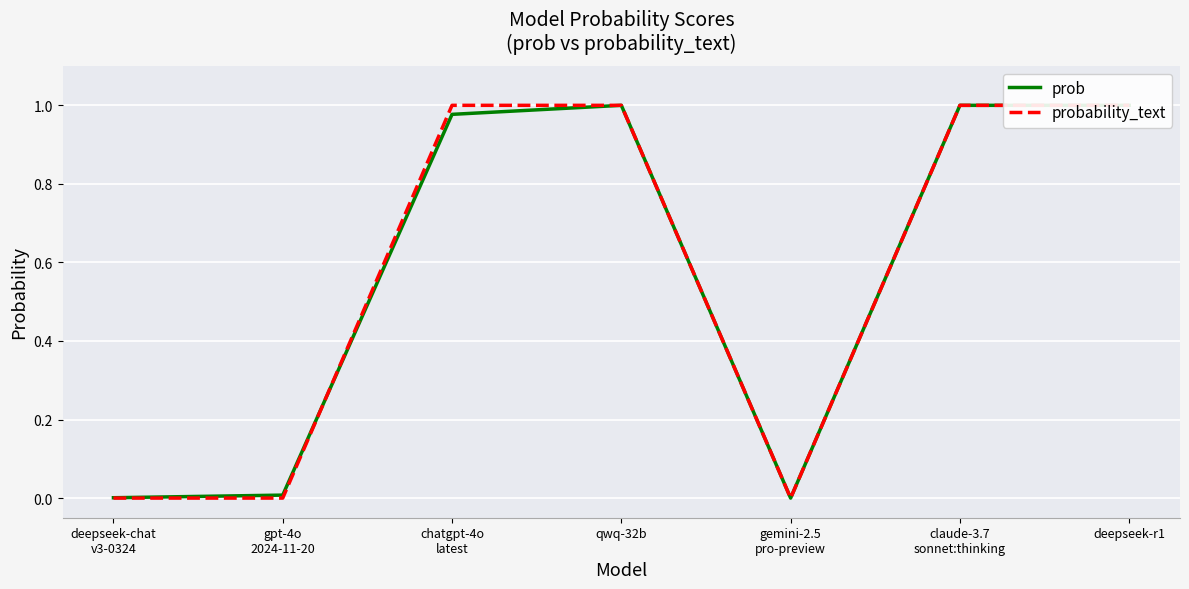

List the series in order of their overall mean, lowest first.

prob, probability_text